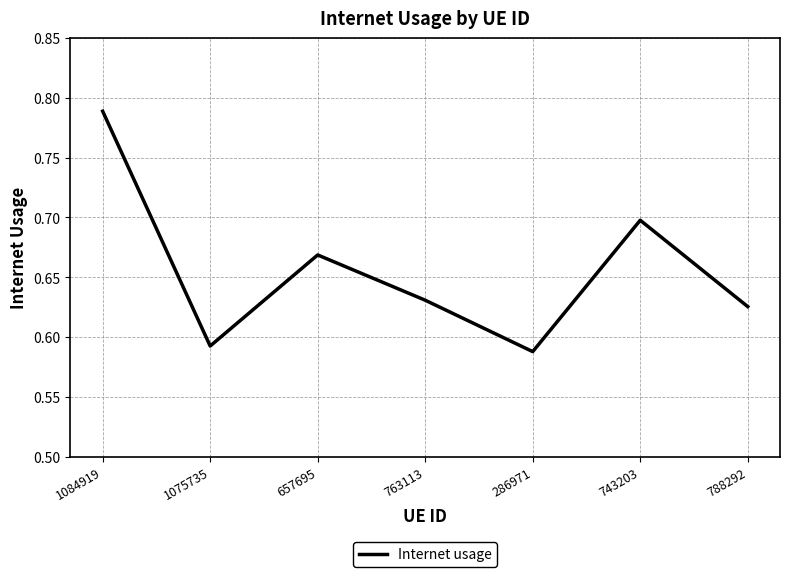

What is the sum of all values?

4.6